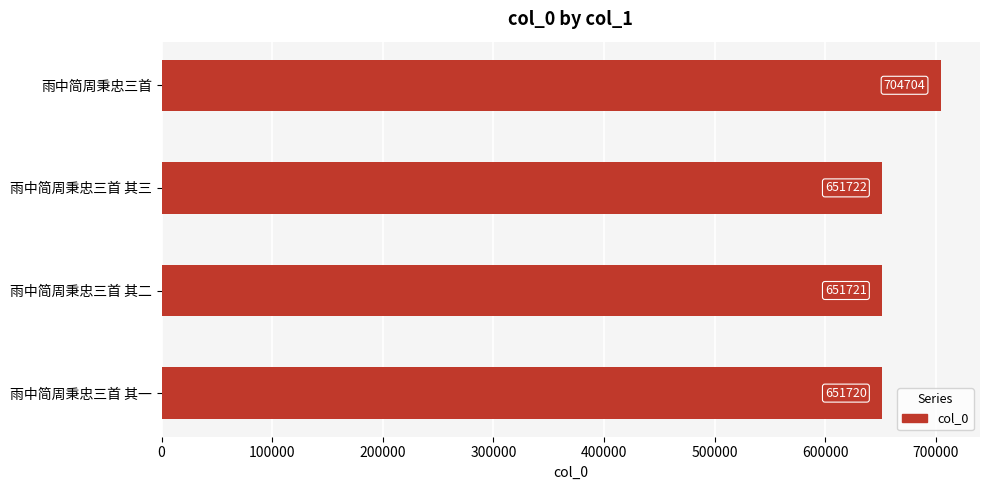

How many series are shown in this chart?

1